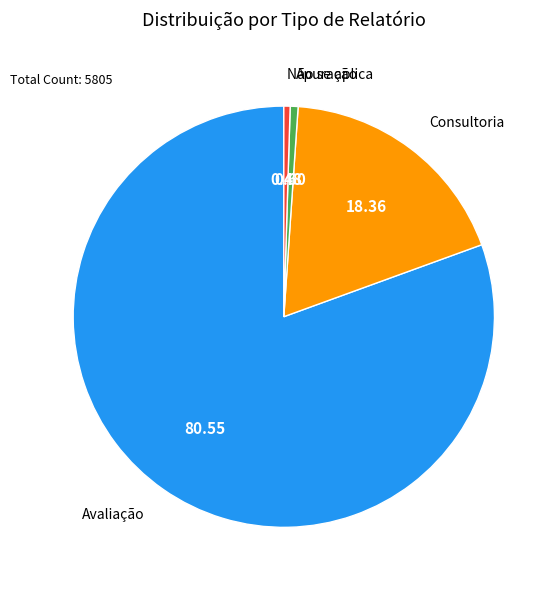

True or false: Apuração accounts for 1% of the total.

True